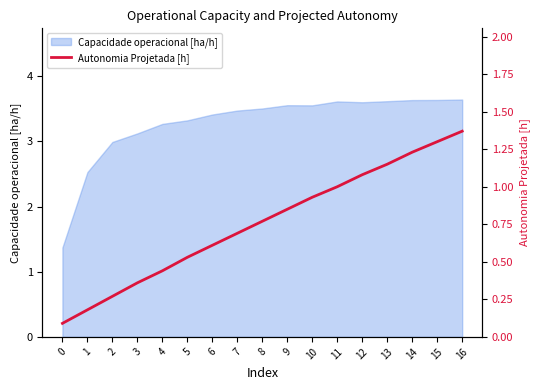

What is the change in value from 4 to 13?

+0.7